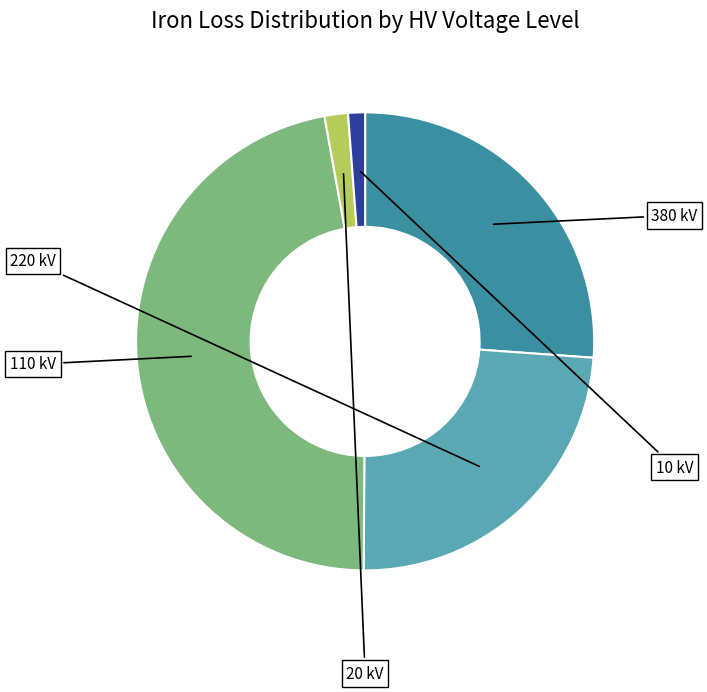

Does any single category account for the majority?

No